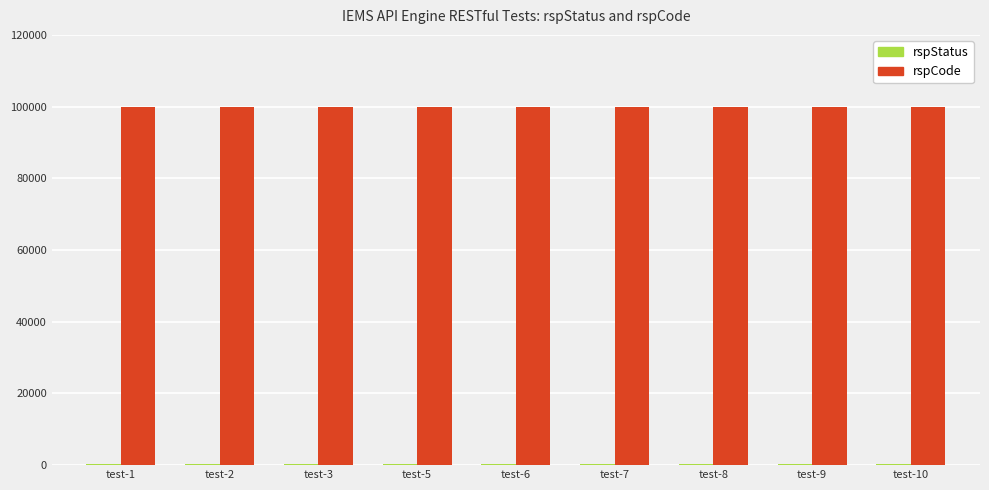

What is the highest value of the rspCode series?

100000